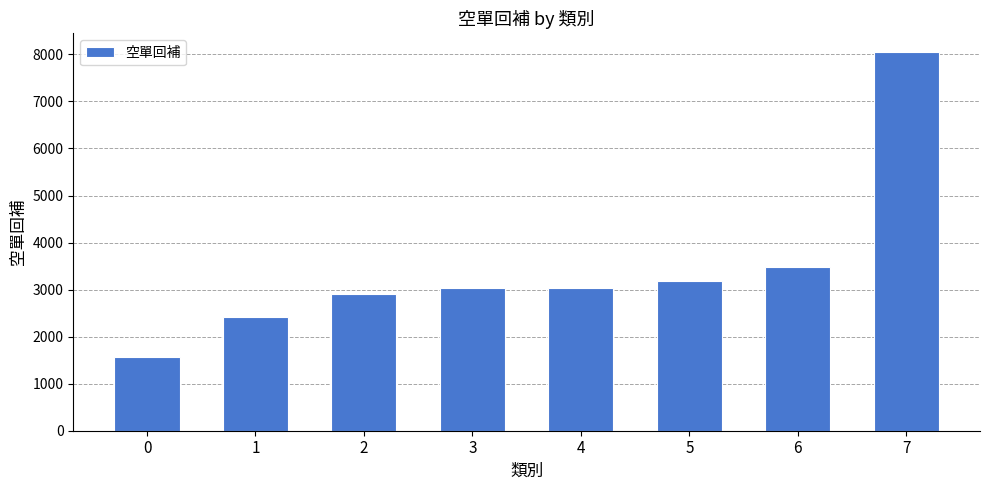

What is the maximum value shown in the chart?

8046